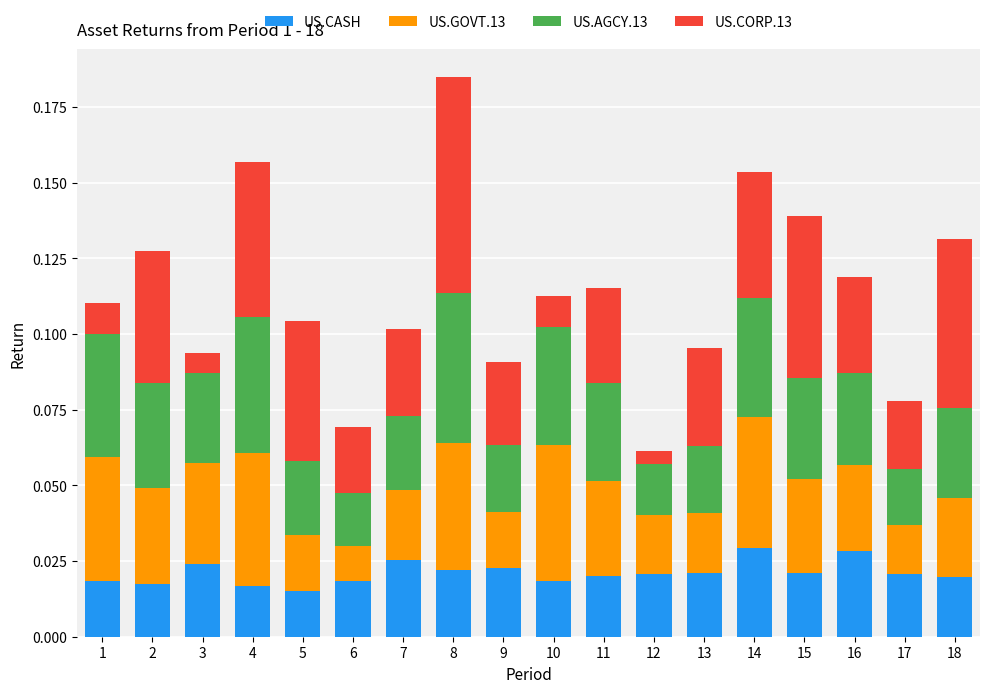

True or false: US.AGCY.13 has a value of 0.1 at 8.

False